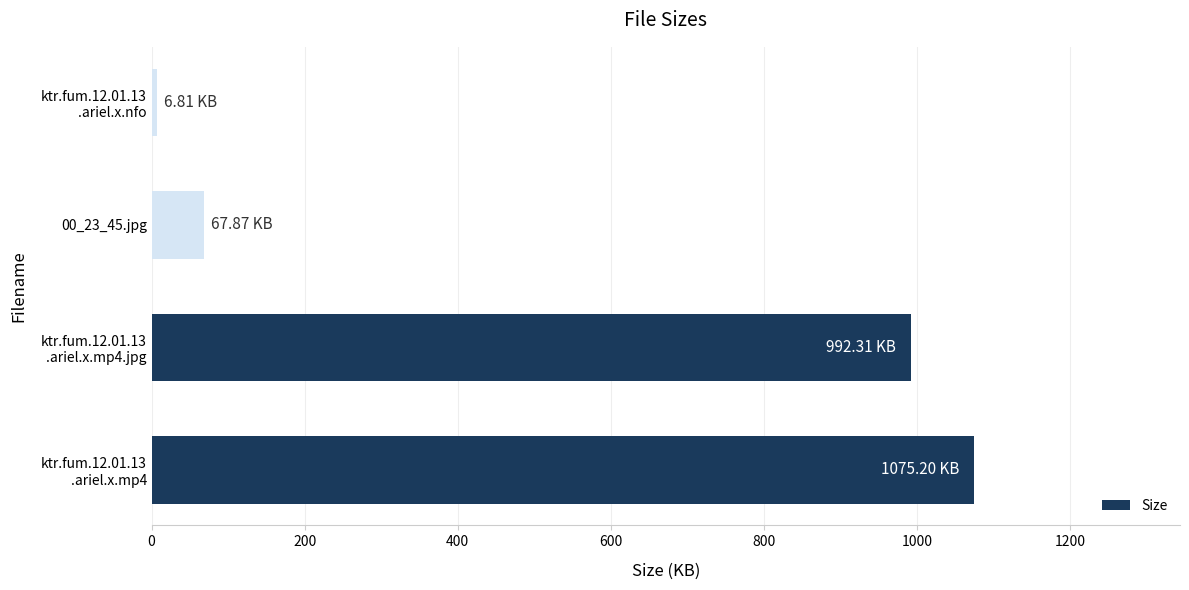

Which category has the lowest value across all series?

ktr.fum.12.01.13
.ariel.x.nfo